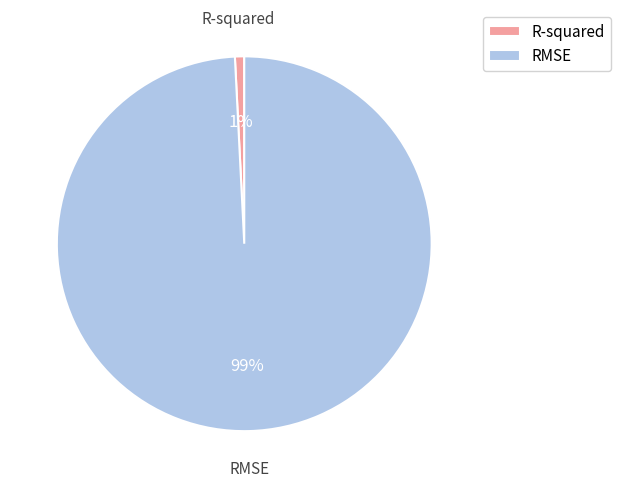

Combined, do RMSE and R-squared account for over 50%?

Yes